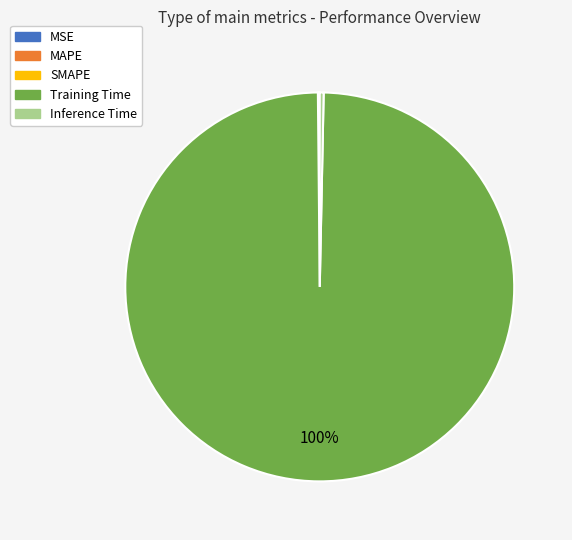

True or false: Training Time accounts for 100% of the total.

True